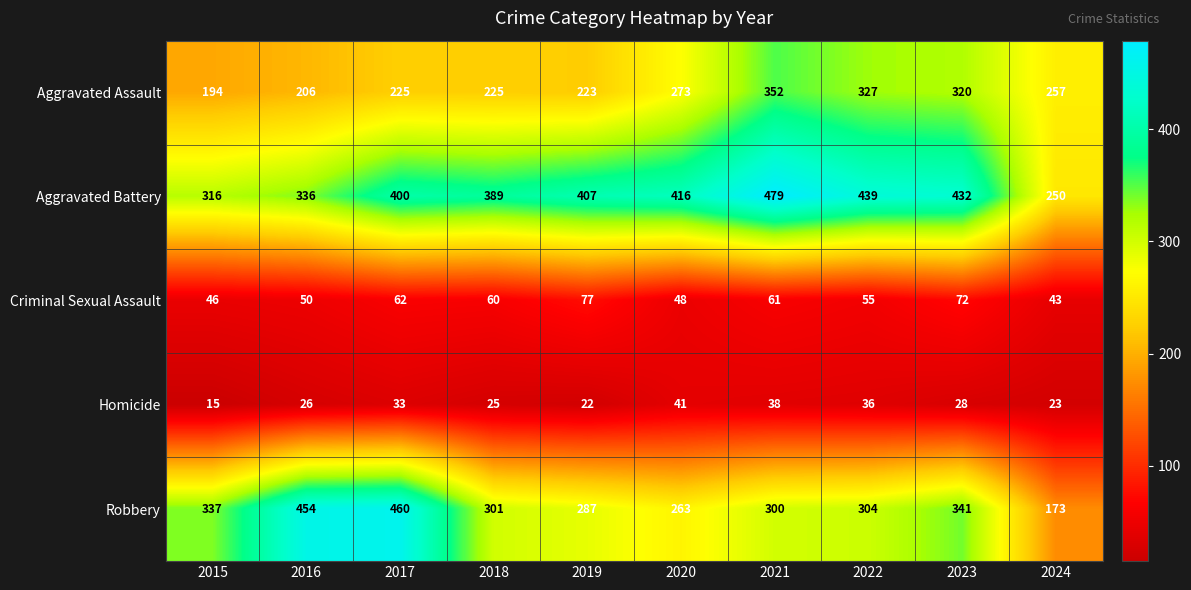

What is the difference between the highest and lowest values at 2017?

427